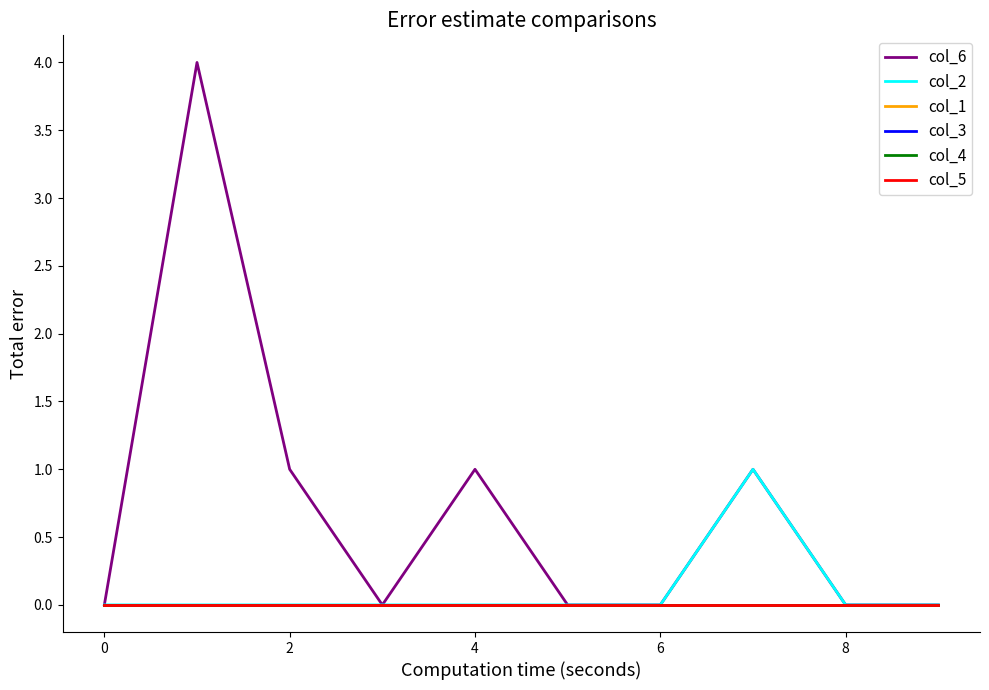

At how many categories does at least one series exceed 0?

4